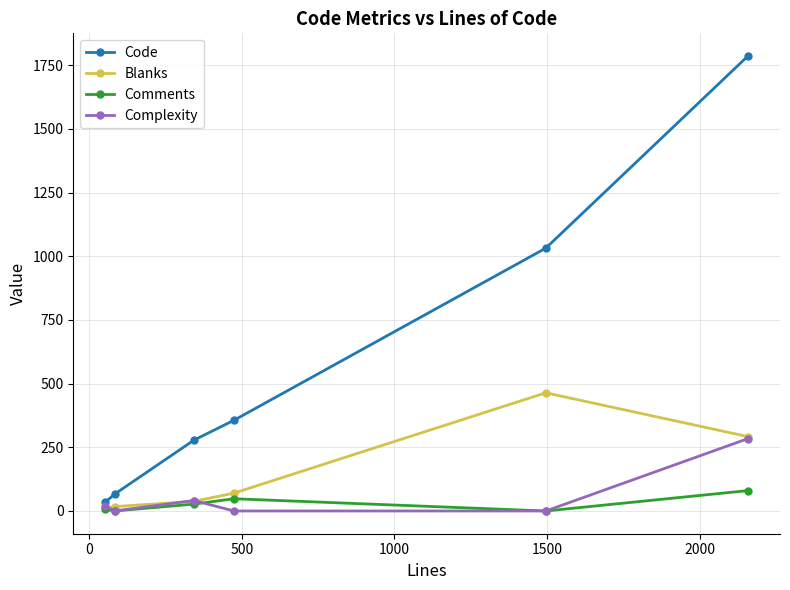

What is the highest value of the Blanks series?

464